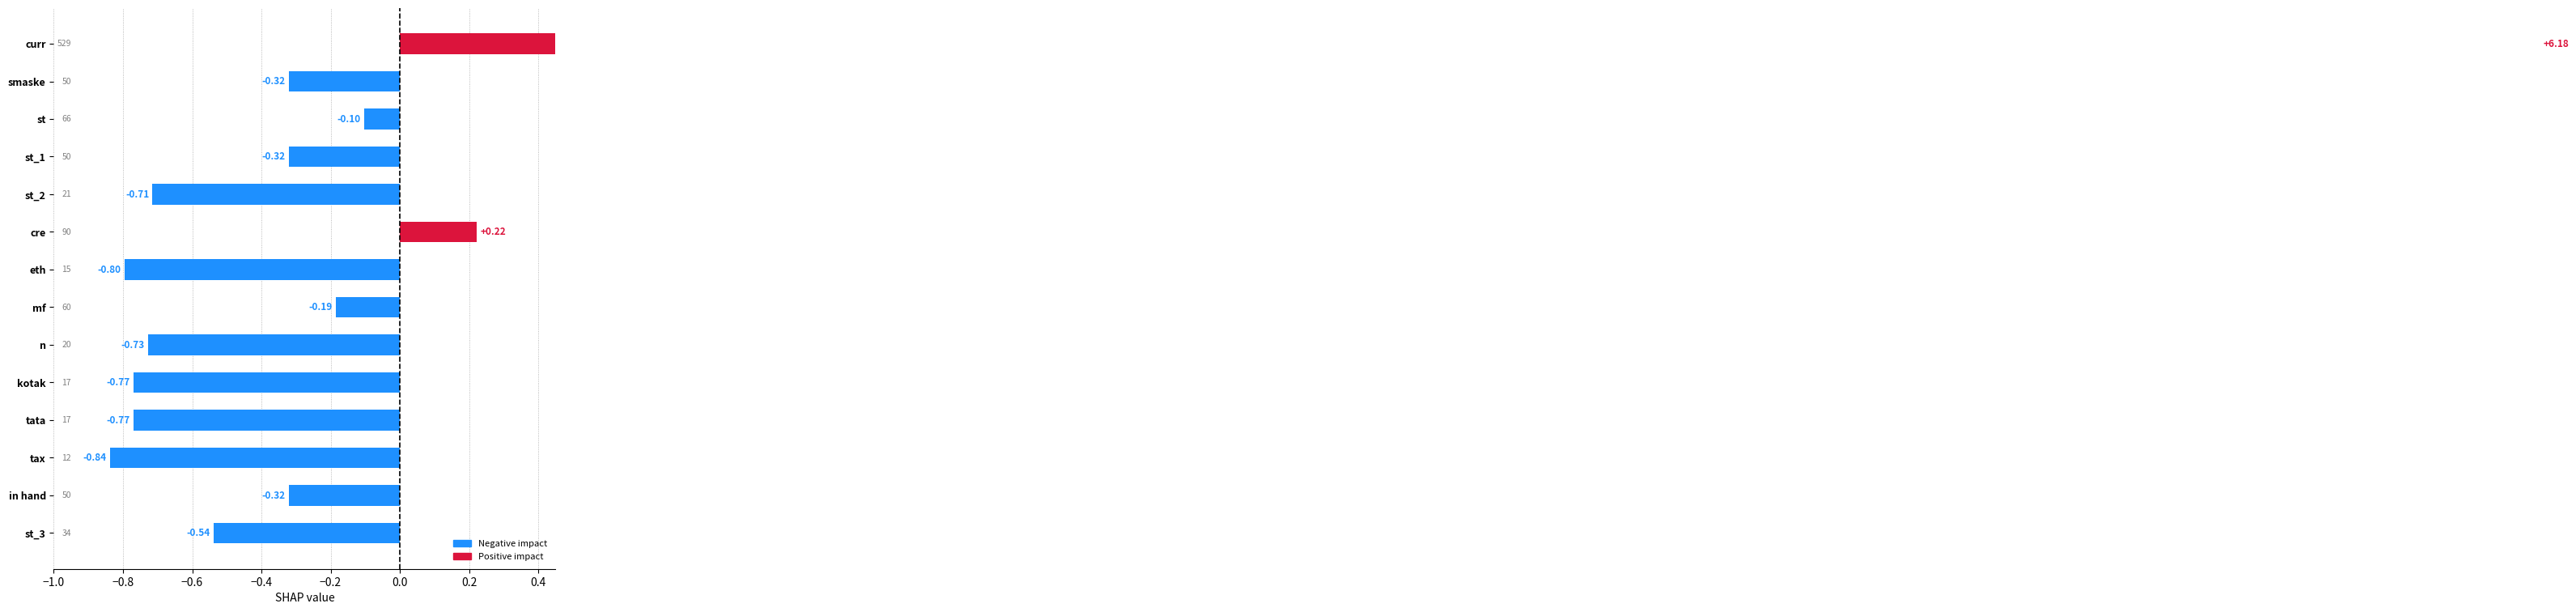

What is the difference between the second highest and minimum values?

1.1